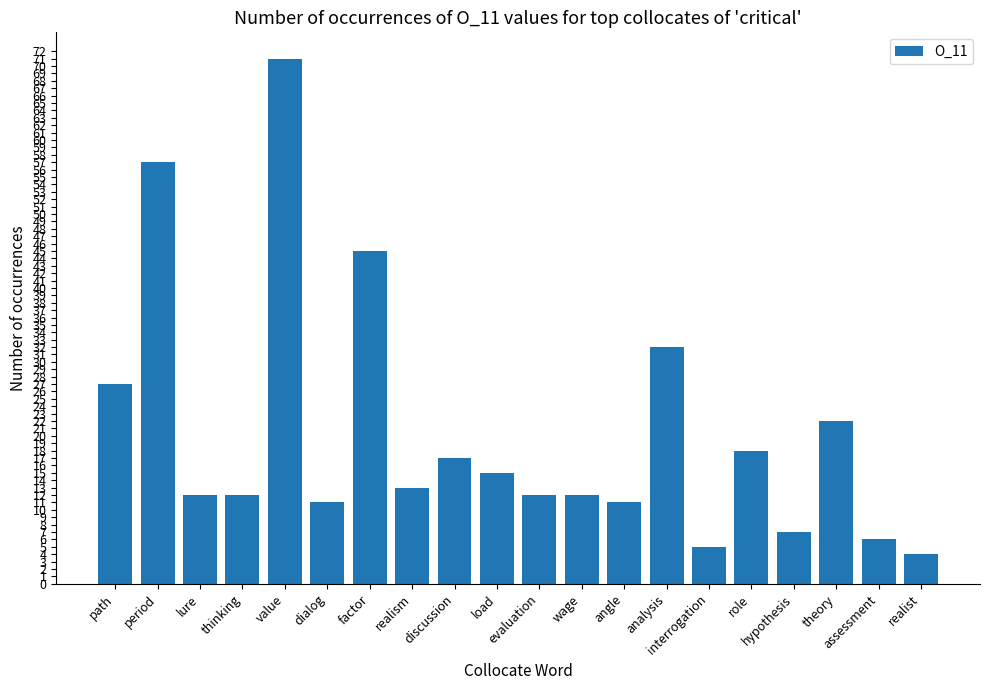

What is the sum of the values at assessment and hypothesis?

13